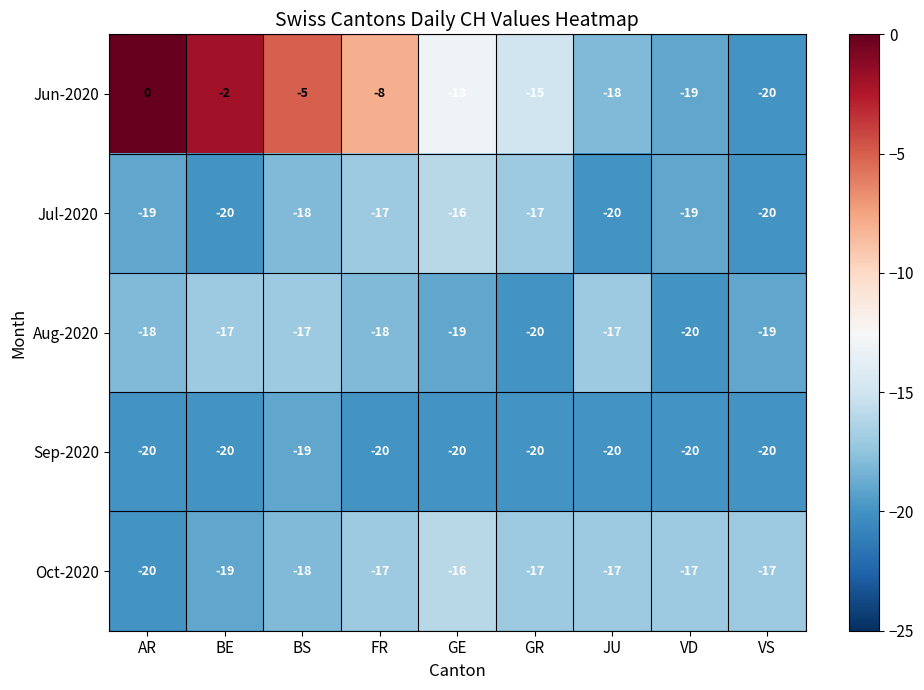

What is the difference between the highest and lowest values at JU?

3